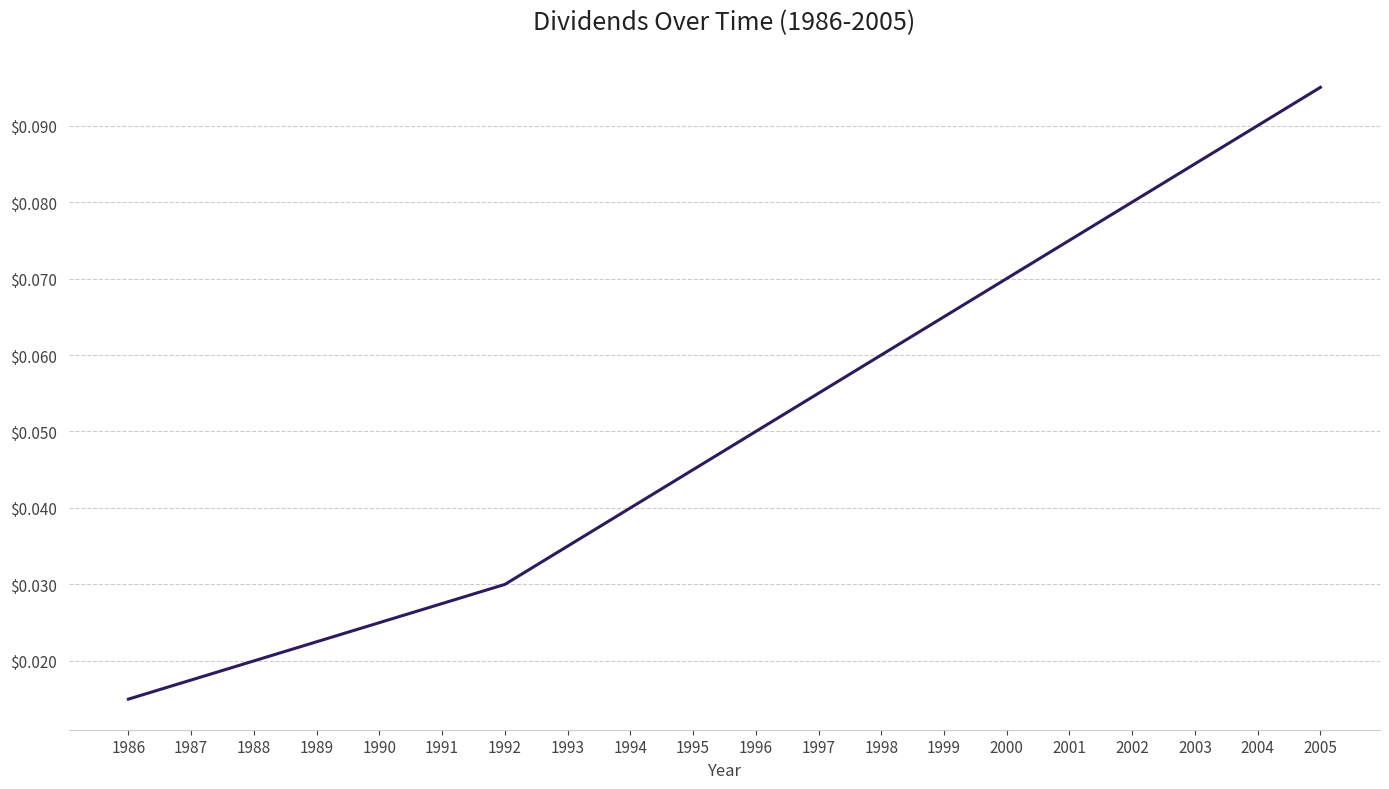

Which has a higher value, 1986 or 1994?

1994